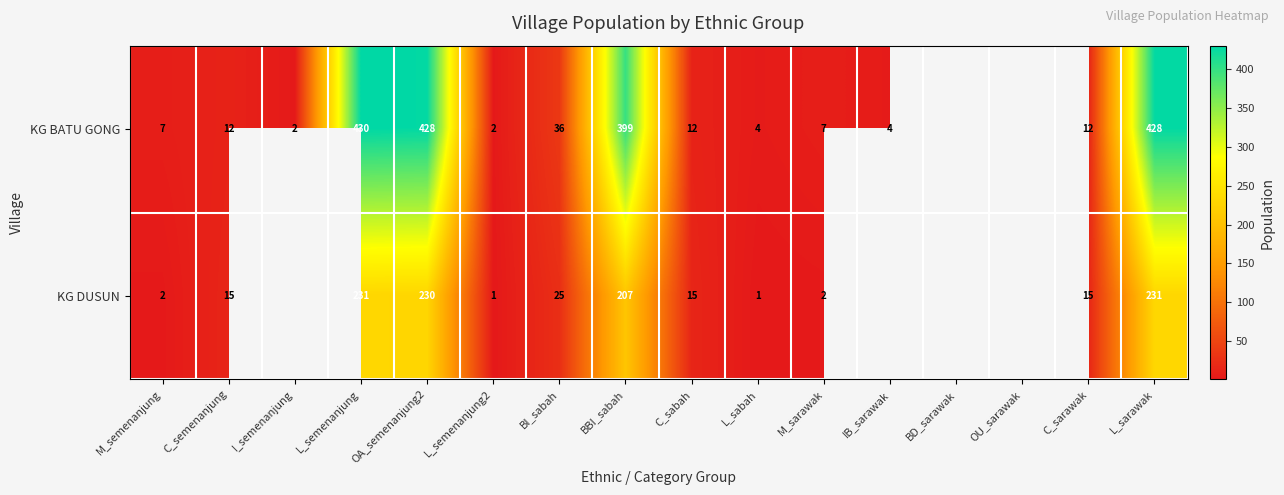

The KG BATU GONG series shows 7 at M_semenanjung. True or false?

True